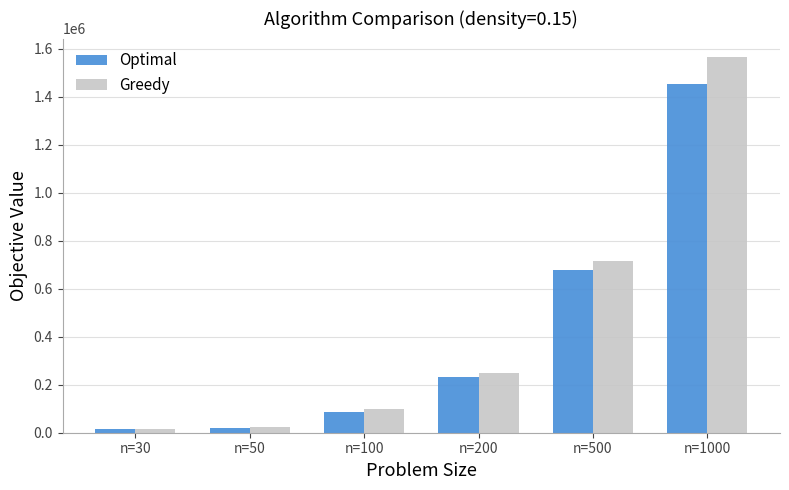

Which label corresponds to the largest value in the chart?

n=1000